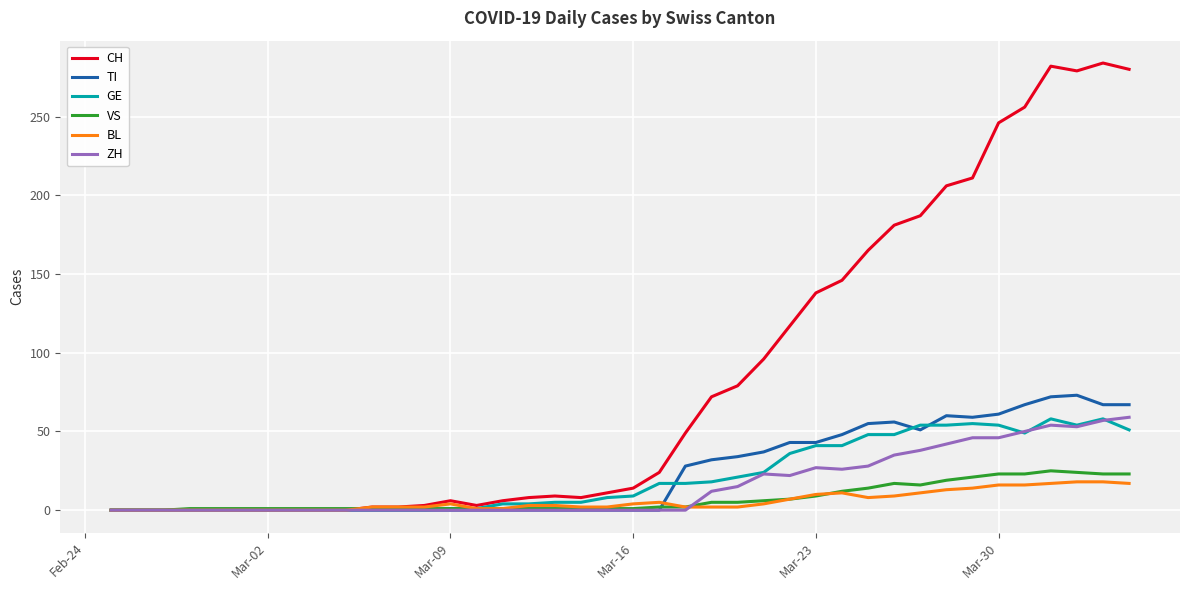

Which series has the largest total across all categories?

CH